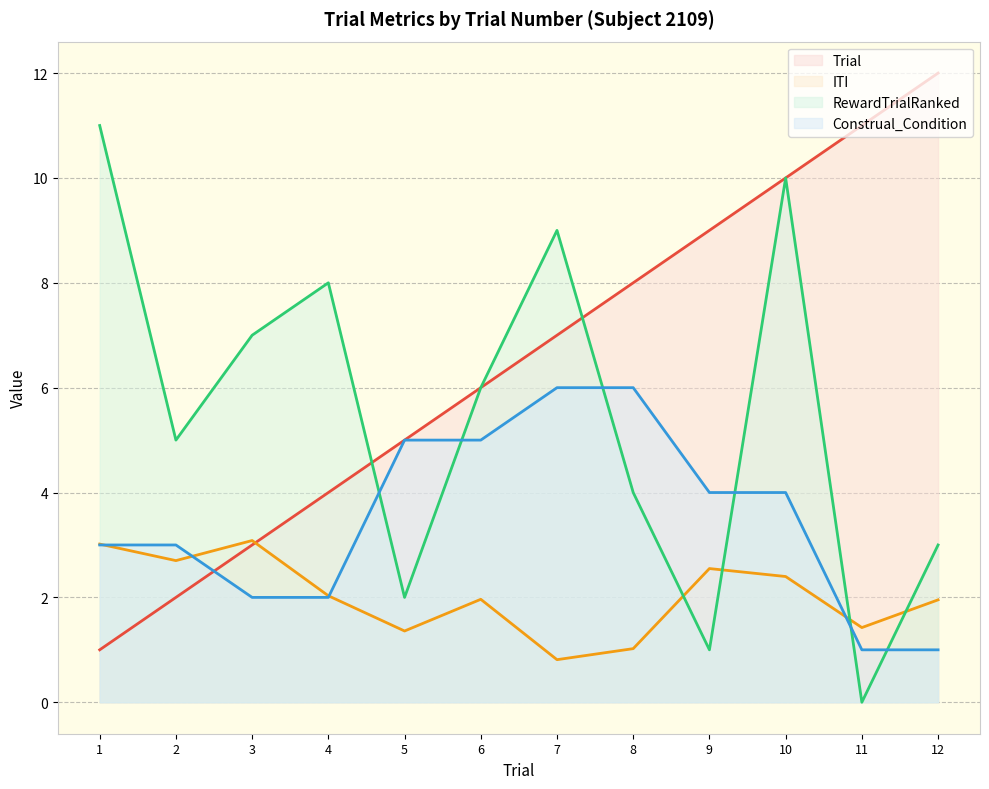

Which series has the largest total across all categories?

Trial